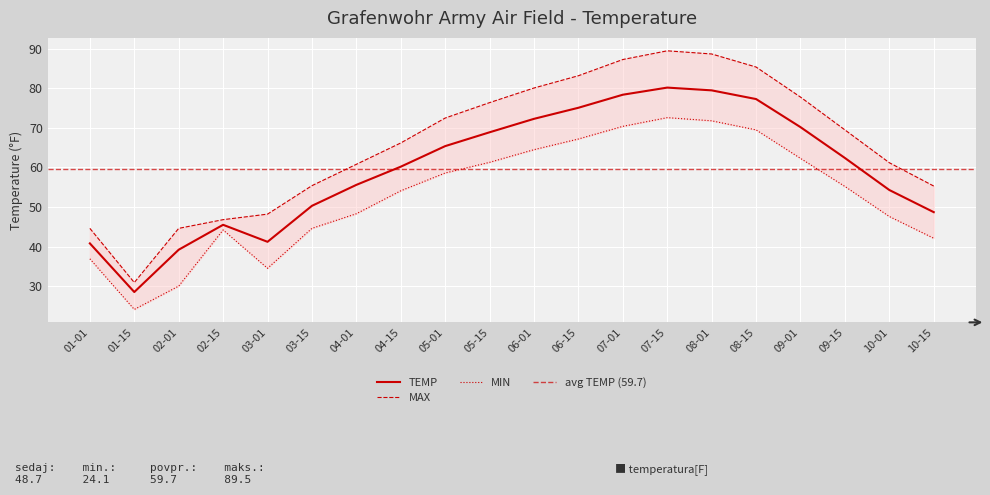

Rank the series by their average value, from lowest to highest.

MIN, TEMP, MAX